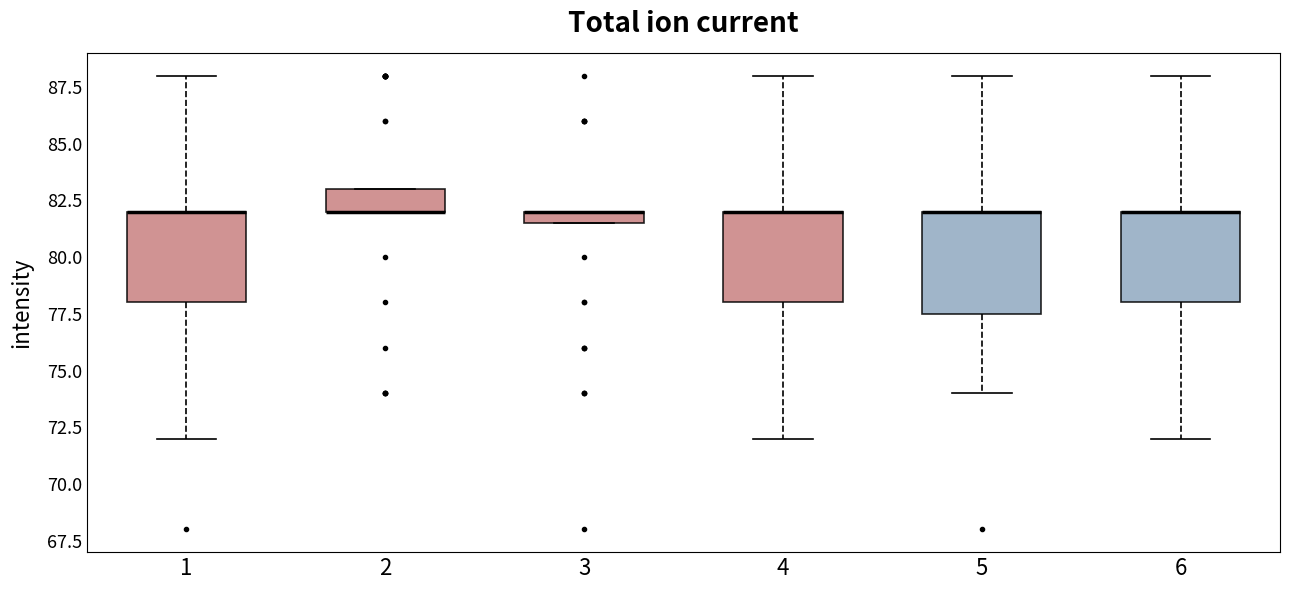

Where does the upper whisker of the box at x = 4 end on the y-axis? The values are not printed on the chart, so give them approximately, as read against the axis.

88.0